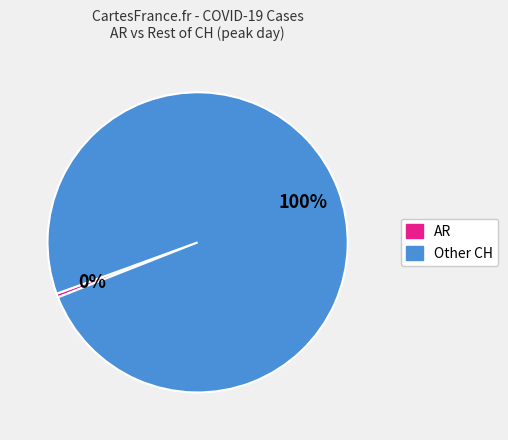

To the nearest percent, what is the average slice percentage?

50%